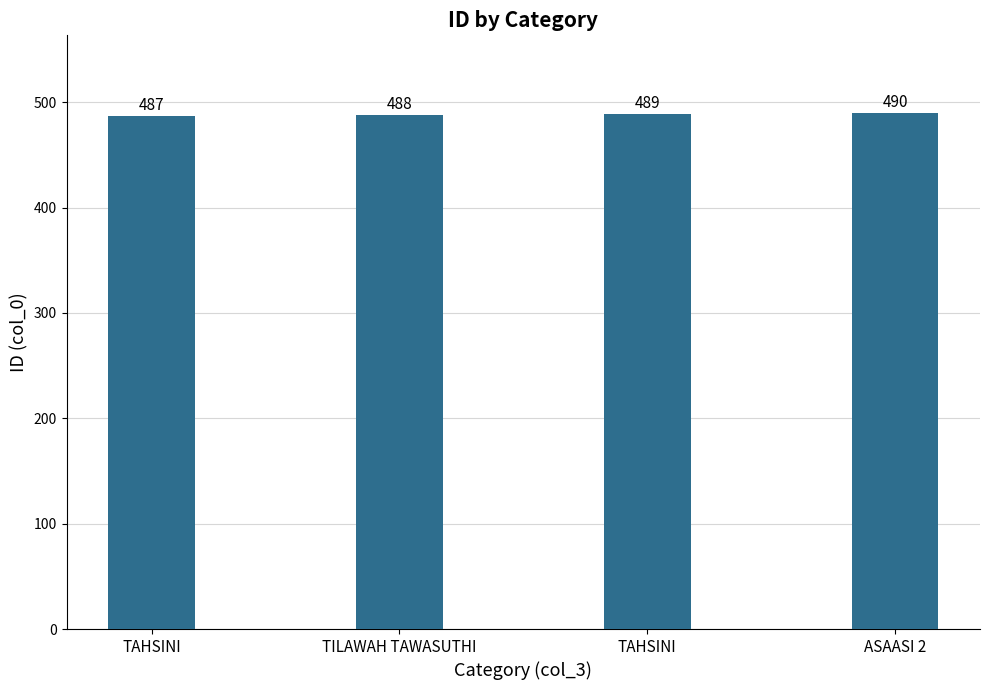

Rank the categories by value from highest to lowest.

ASAASI 2, TAHSINI, TILAWAH TAWASUTHI, TAHSINI